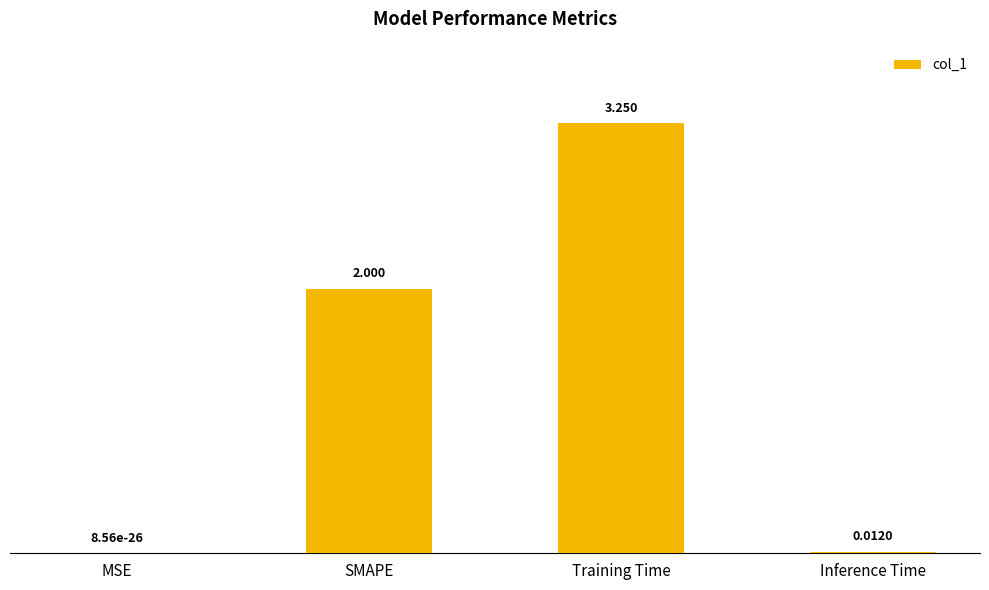

Which has a higher value, Inference Time or MSE?

Inference Time